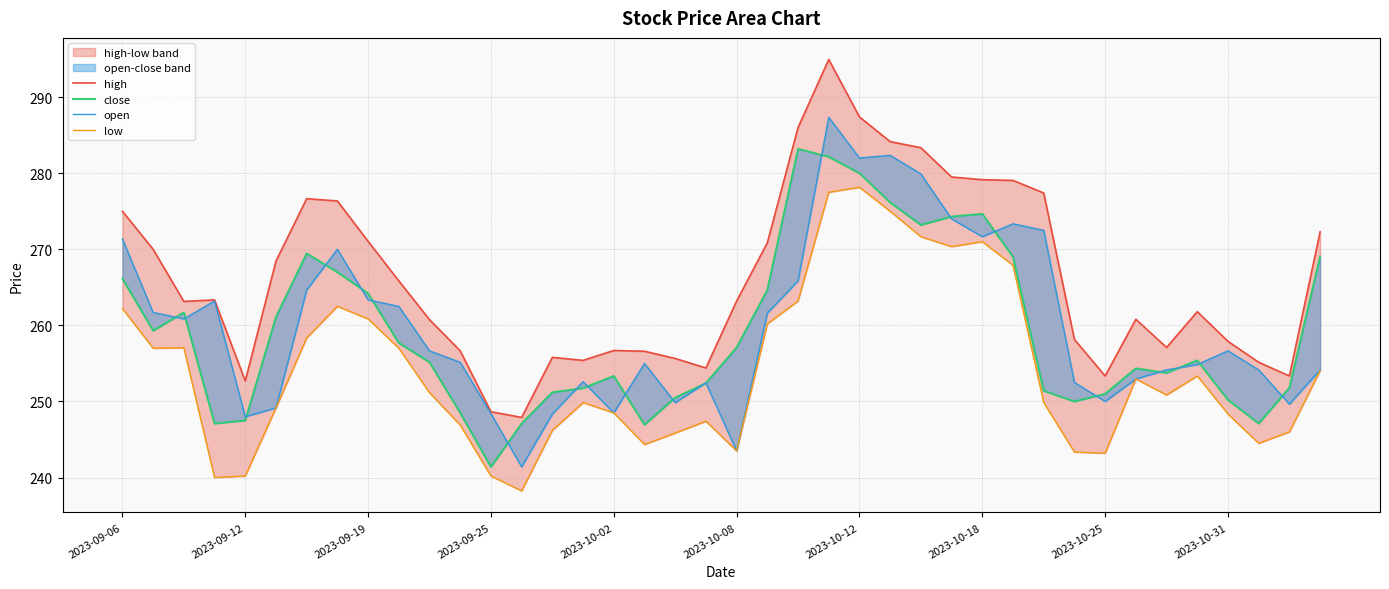

List the labels in order of close value, smallest first.

12, 17, 2023-09-25, 13, 37, 2023-10-02, 11, 31, 36, 18, 32, 14, 30, 15, 38, 19, 16, 34, 33, 10, 35, 20, 2023-10-31, 2023-09-12, 2023-10-08, 2023-09-19, 2023-10-25, 21, 2023-09-06, 2023-10-18, 29, 39, 2023-10-12, 26, 27, 28, 25, 24, 23, 22